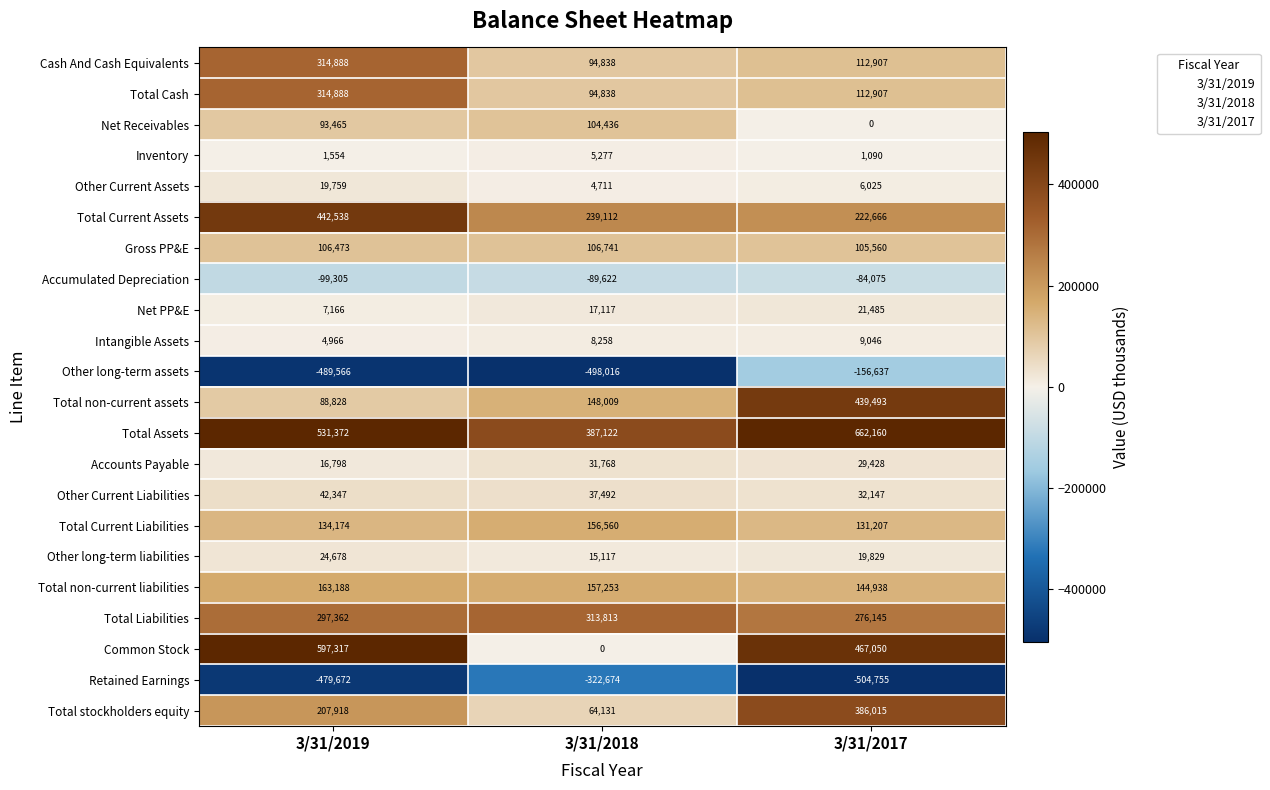

How many Inventory values are between 1090 and 5277?

3